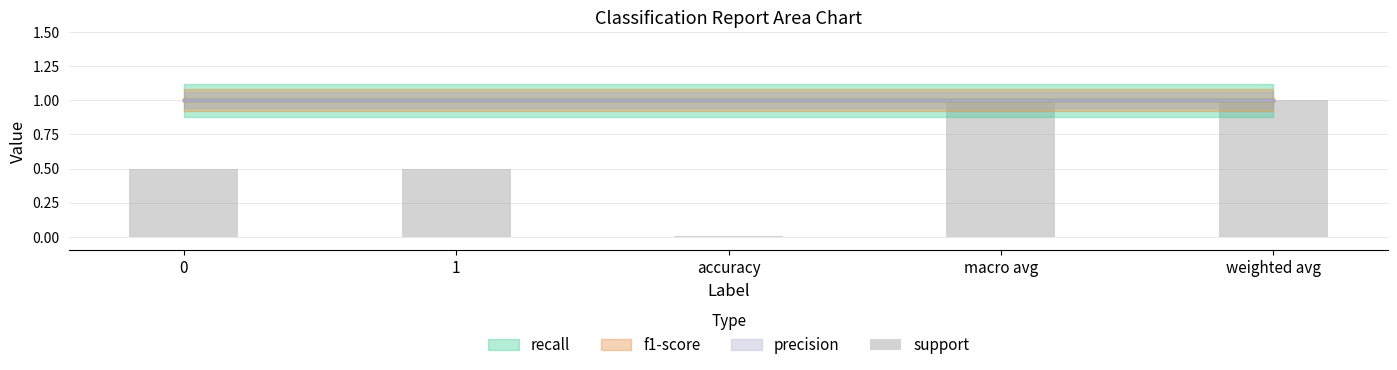

What position from the right is weighted avg?

1